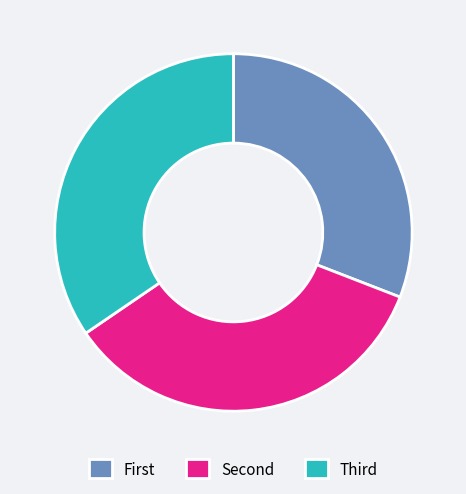

Which category has the smallest portion of the pie?

First